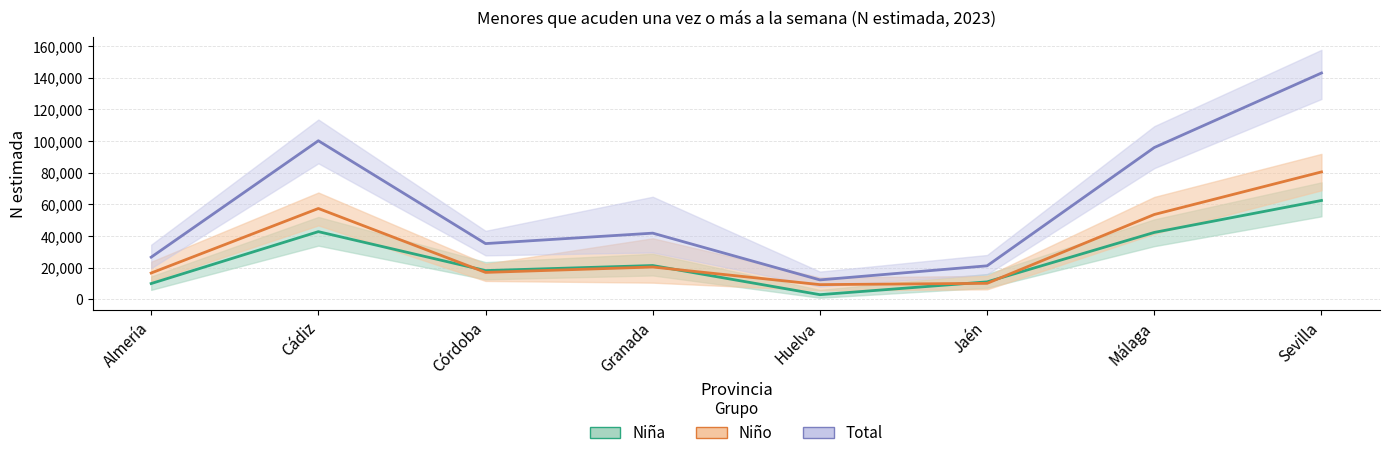

What is the label of the 6th point from the left?

Jaén